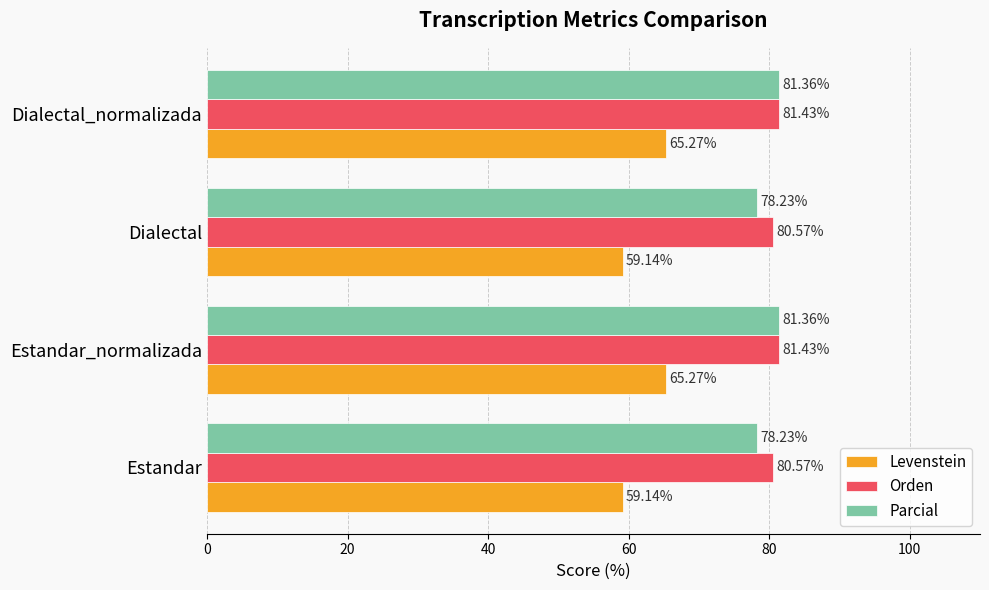

Which series changed the most between Dialectal and Dialectal_normalizada?

Levenstein